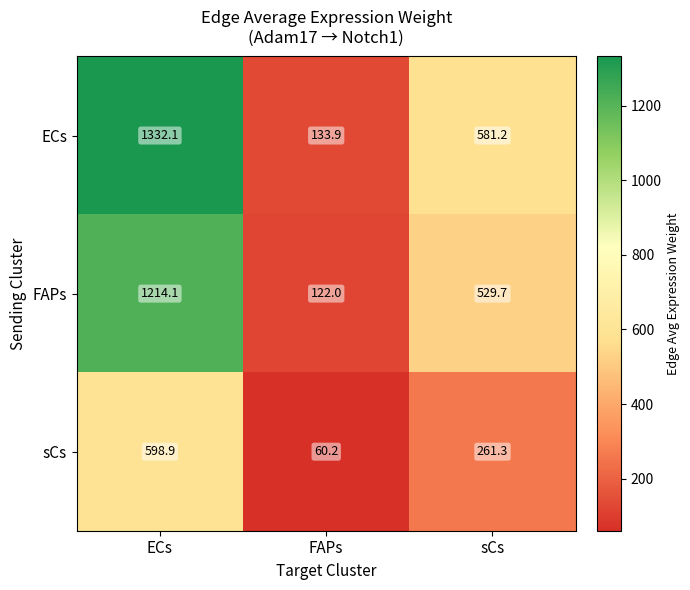

The FAPs series shows 1214.1 at ECs. True or false?

True